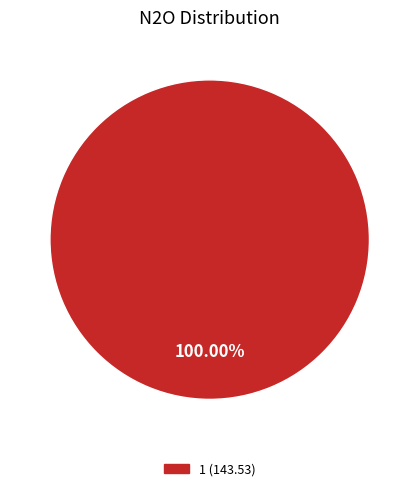

Is there any slice that represents more than half of the pie?

Yes